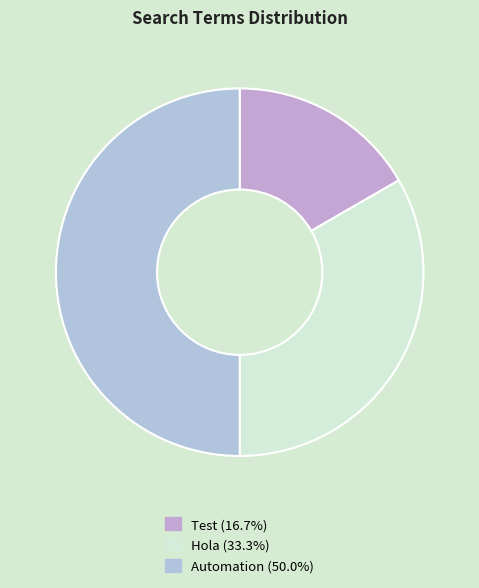

Is there any slice that represents more than half of the pie?

No